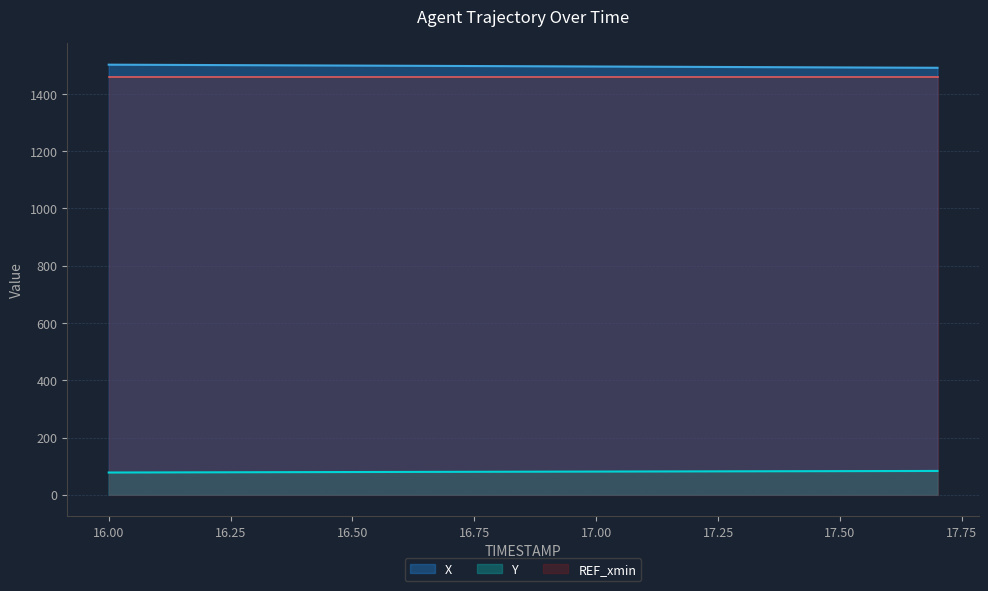

What is the label of the 14th point from the right?

16.4